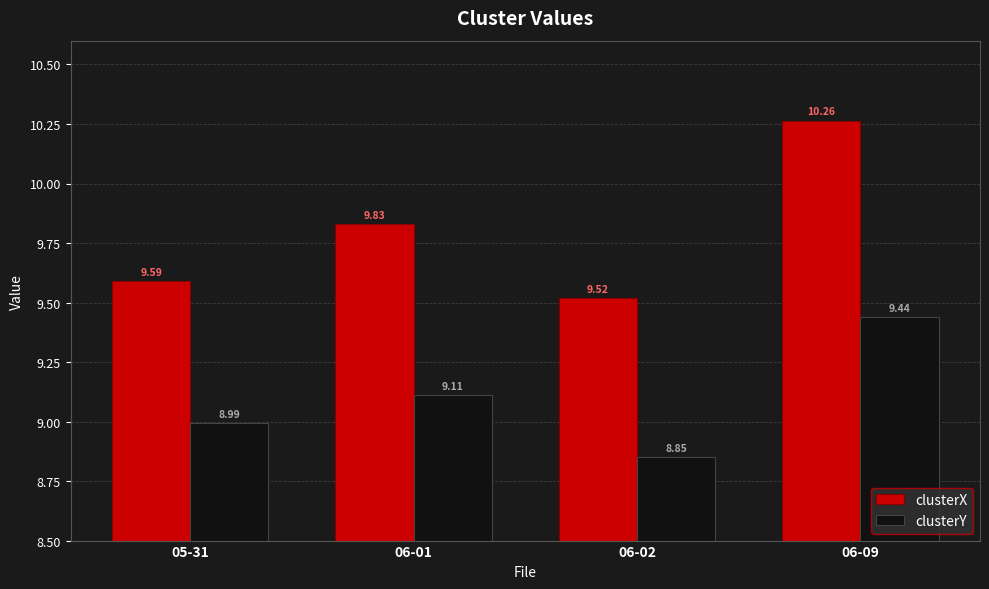

Are the bars horizontal?

No